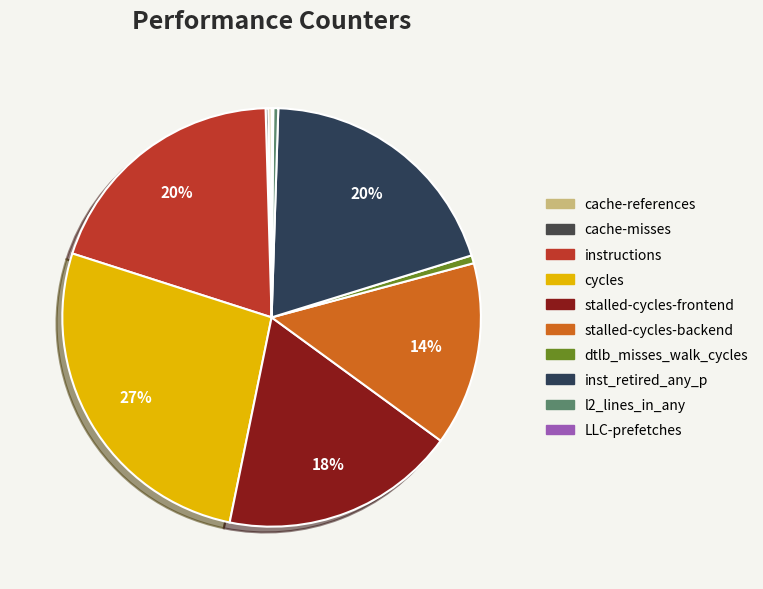

What is the change in value from cache-references to dtlb_misses_walk_cycles?

+967203579